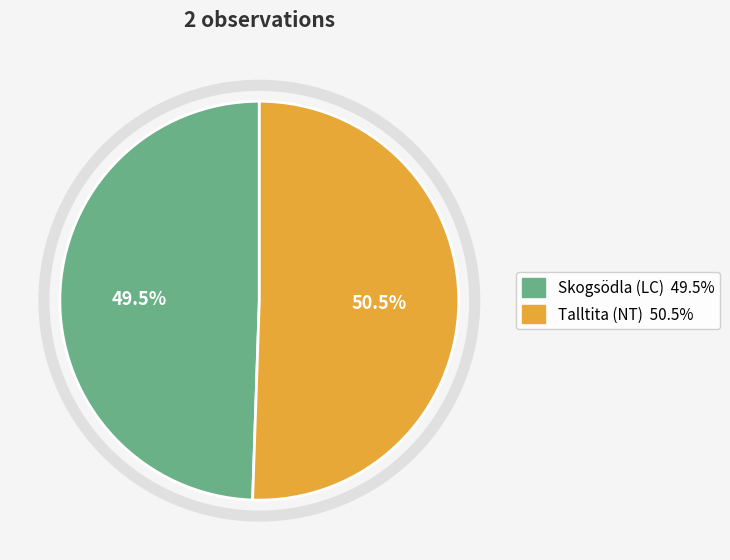

Approximately how many times larger is the value at Talltita (NT) compared to Skogsödla (LC)?

1.0